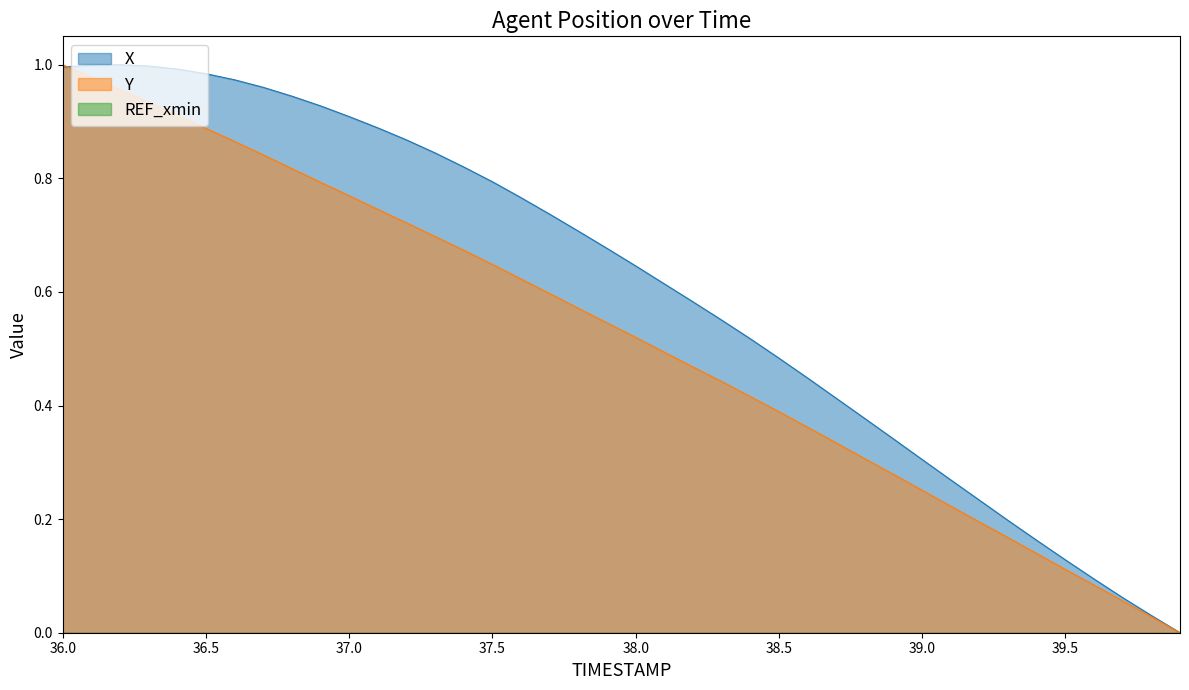

List the series in order of their peak value, highest first.

X, Y